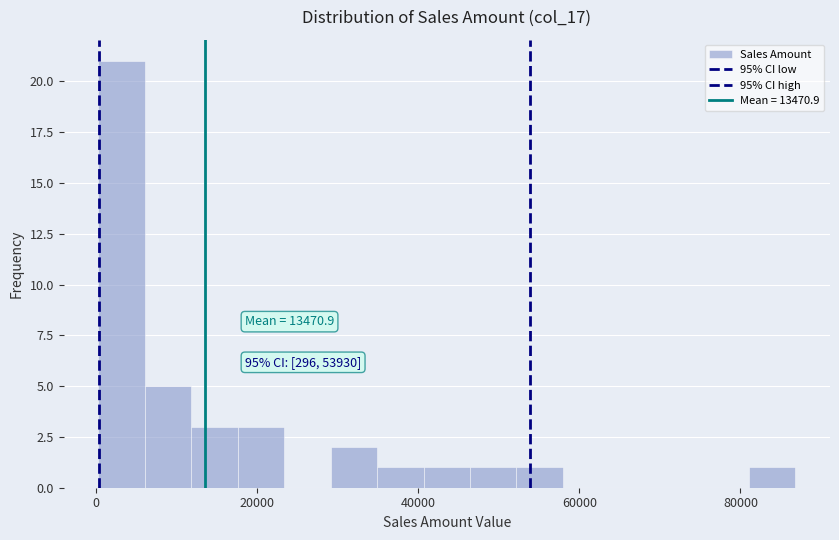

Around what value on the x-axis is the tallest bar? Give the approximate position of its centre, as read against the axis.

4000